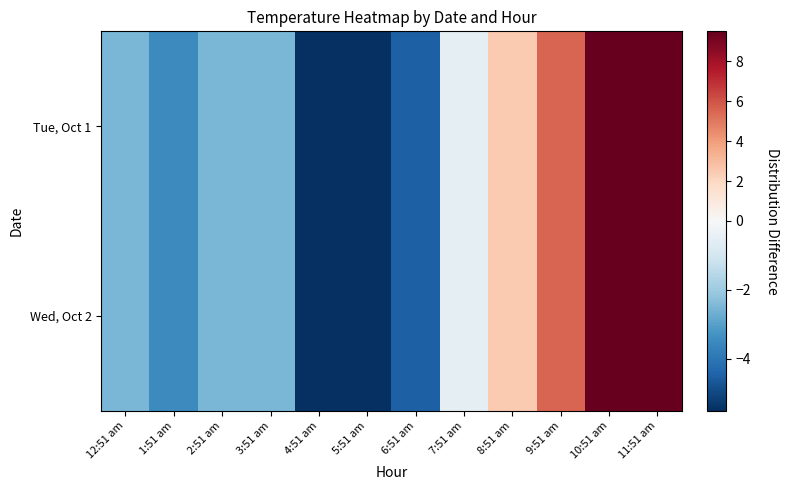

Reading right to left, list all the values displayed in this chart.

Tue, Oct 1: 11:51 am=9.5	10:51 am=9.5	9:51 am=5.5	8:51 am=2.5	7:51 am=-0.5	6:51 am=-4.5	5:51 am=-5.5	4:51 am=-5.5	3:51 am=-2.5	2:51 am=-2.5	1:51 am=-3.5	12:51 am=-2.5
Wed, Oct 2: 11:51 am=9.5	10:51 am=9.5	9:51 am=5.5	8:51 am=2.5	7:51 am=-0.5	6:51 am=-4.5	5:51 am=-5.5	4:51 am=-5.5	3:51 am=-2.5	2:51 am=-2.5	1:51 am=-3.5	12:51 am=-2.5